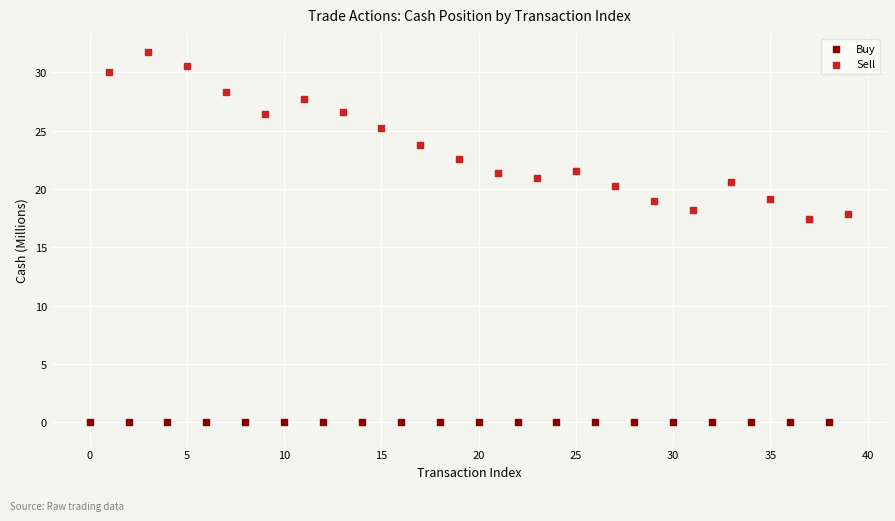

Which series has the widest spread of Y values?

Sell